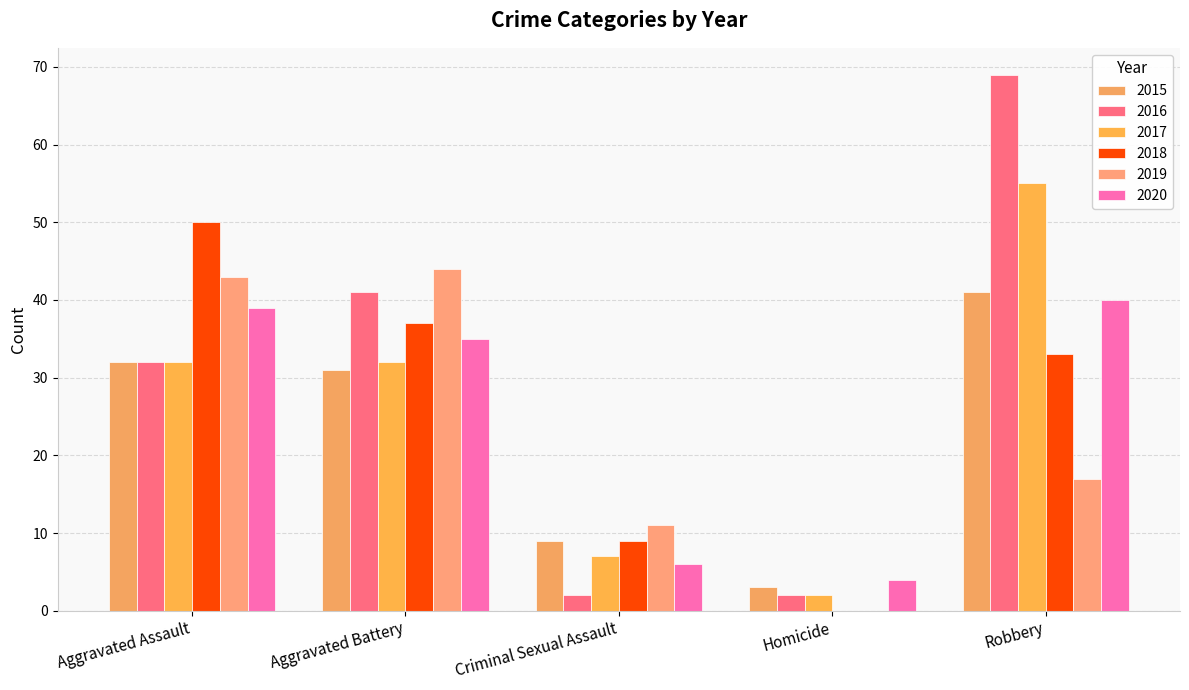

Which category has the highest value across all series?

Robbery